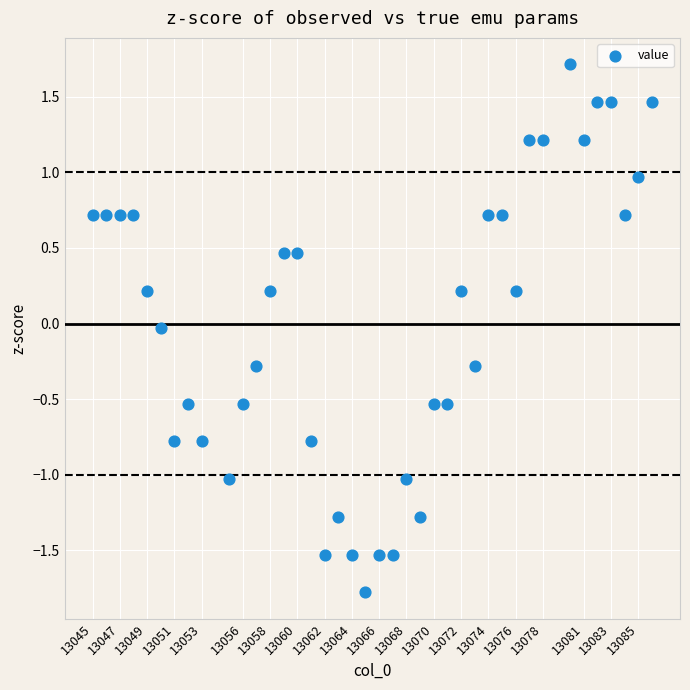

What is the range of X values (max minus min)?

41.0